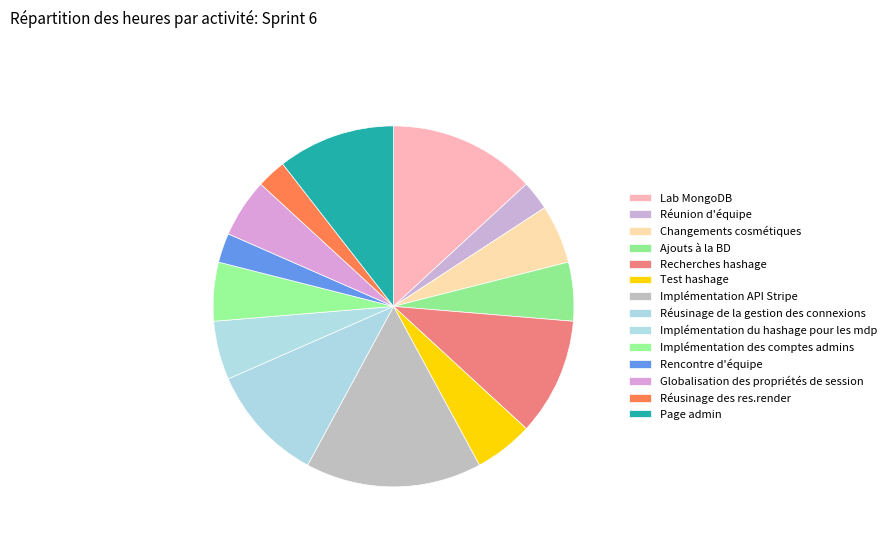

To the nearest percent, what portion does Changements cosmétiques represent?

5%